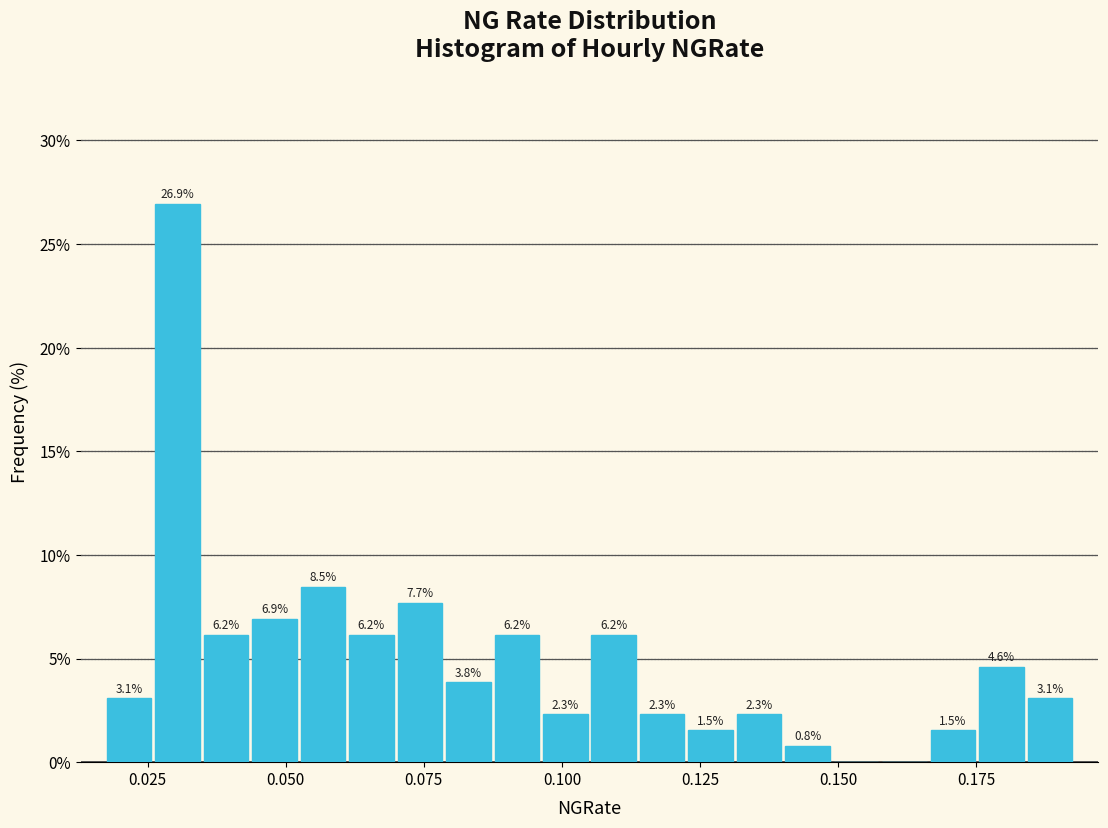

Read against the x-axis, roughly where is the centre of the tallest bar?

0.030